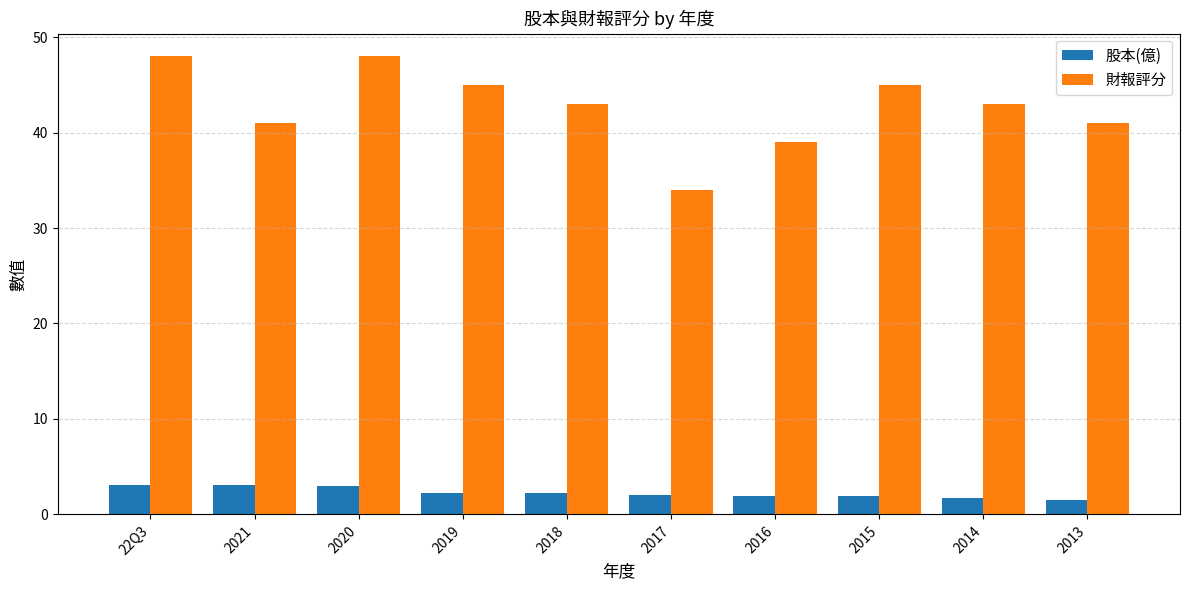

What is the lowest value of the 股本(億) series?

1.5